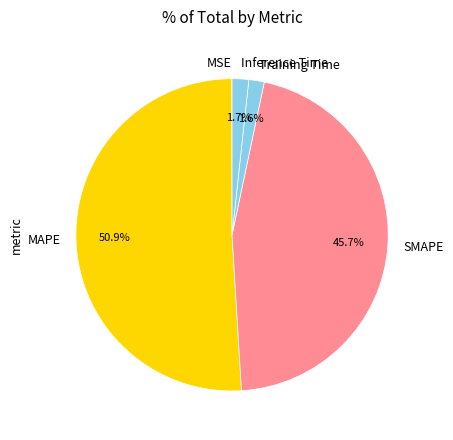

To the nearest percent, what portion does Training Time represent?

2%